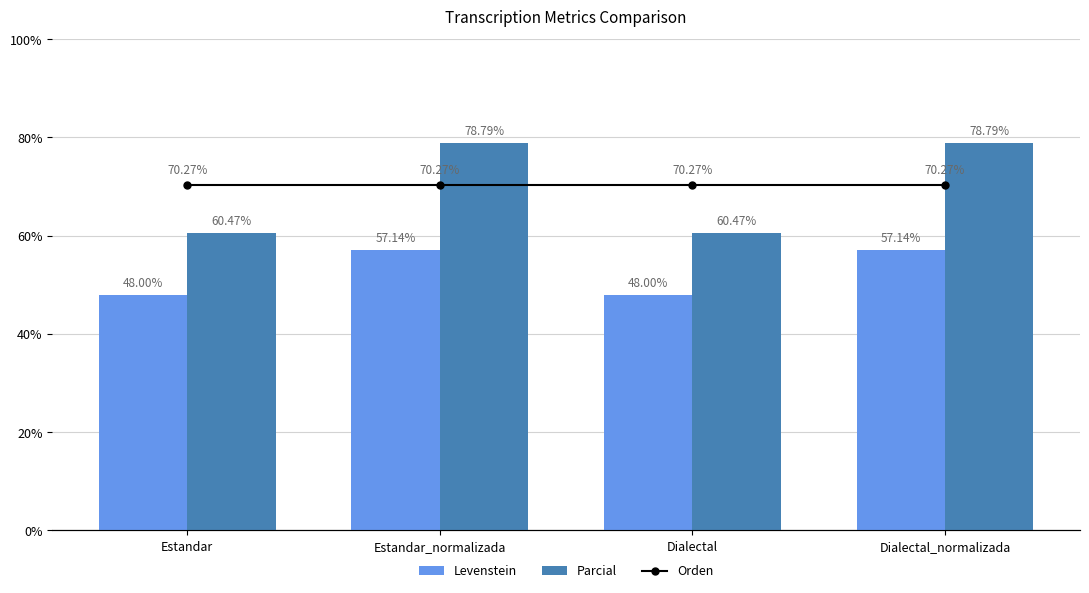

Does the chart contain stacked bars?

No